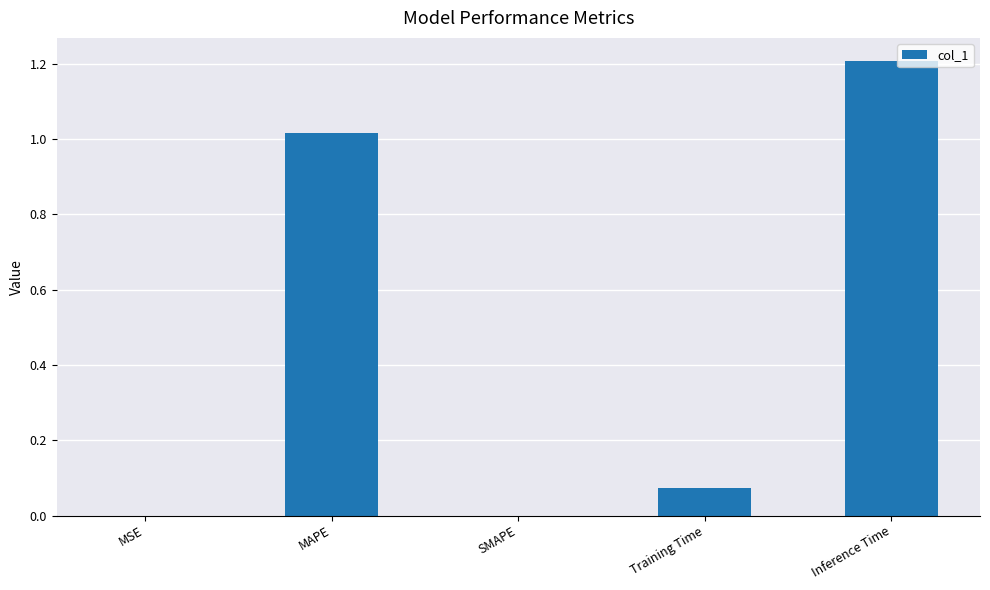

What is the maximum value shown in the chart?

1.2